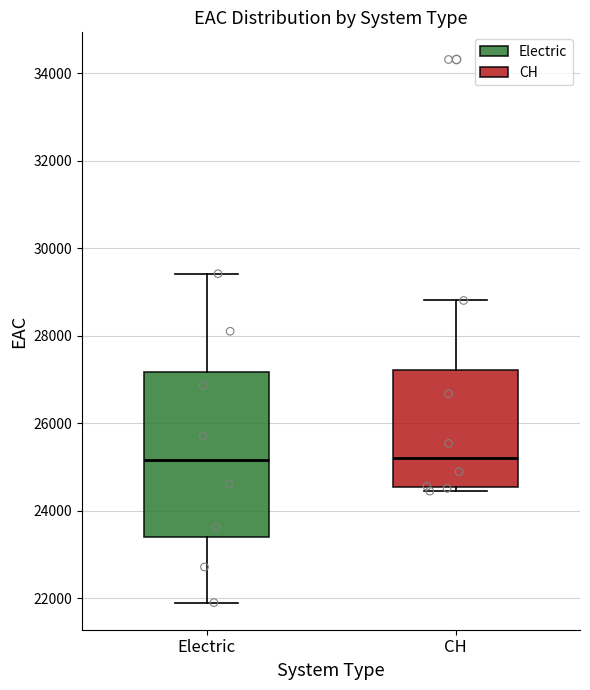

Which box is the tallest, from its lower edge to its upper edge?

Electric